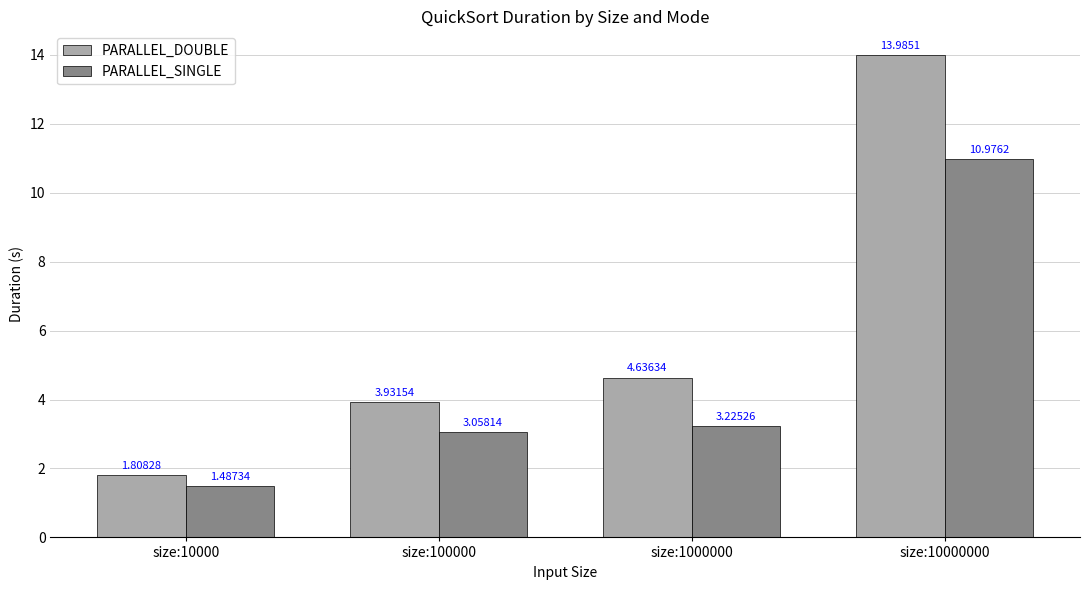

The value of PARALLEL_DOUBLE at size:1000000 is 1.9. True or false?

False